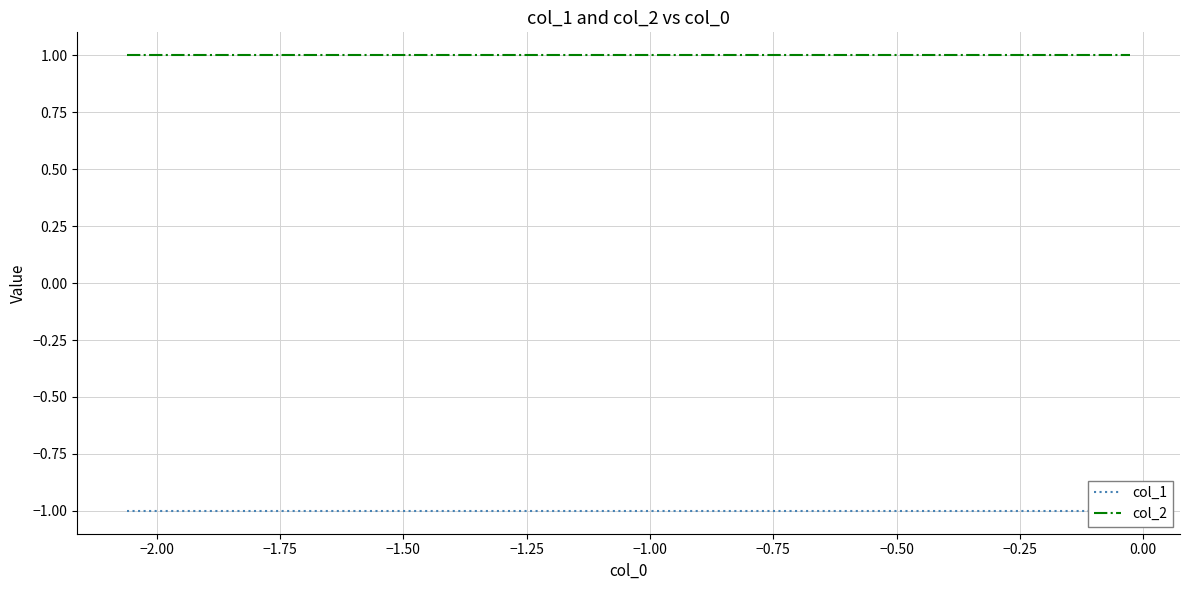

The value of col_2 at −0.25 is 1. True or false?

True